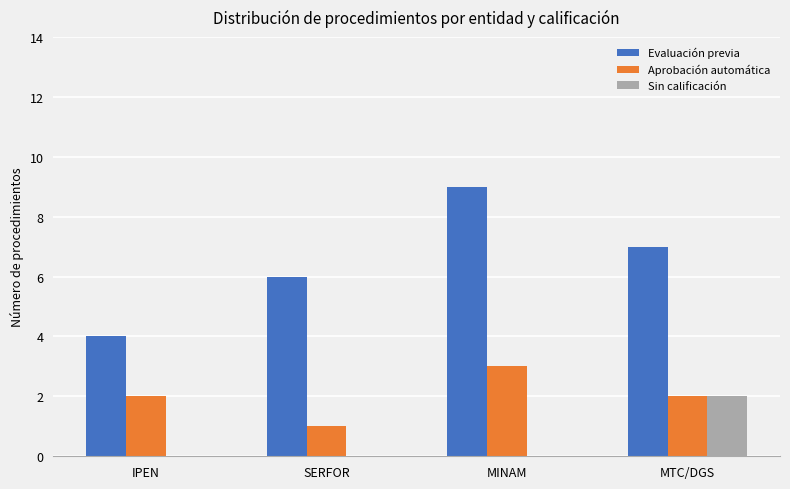

The value of Sin calificación at MINAM is 1. True or false?

False